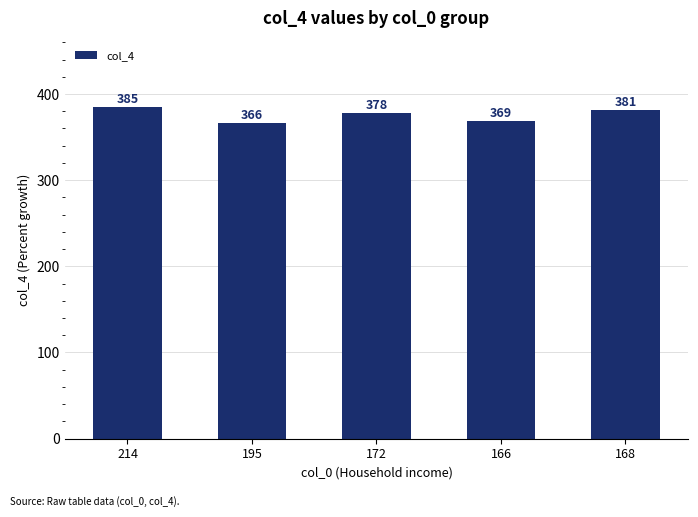

What is the label of the 1st bar from the right?

168